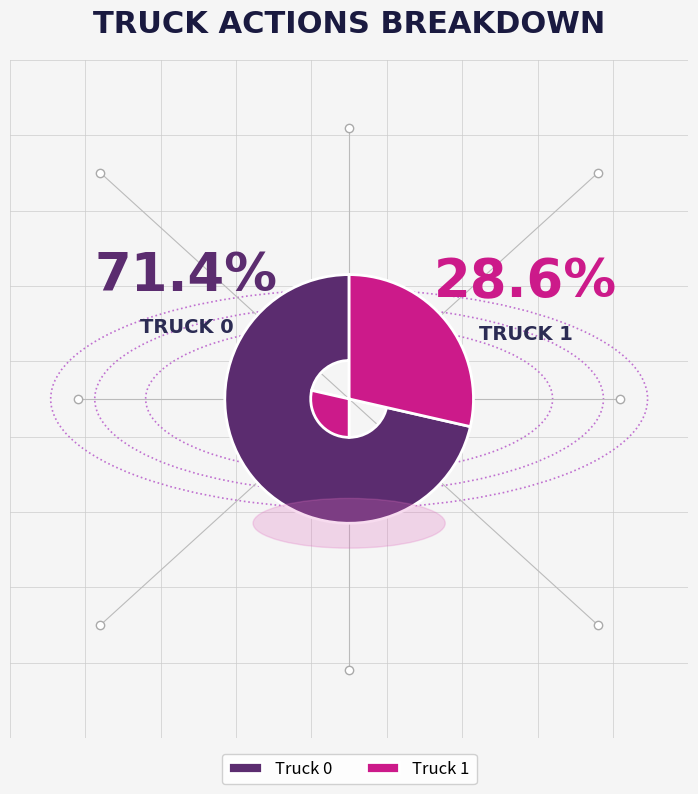

To the nearest percent, what portion does Truck 0 represent?

71%